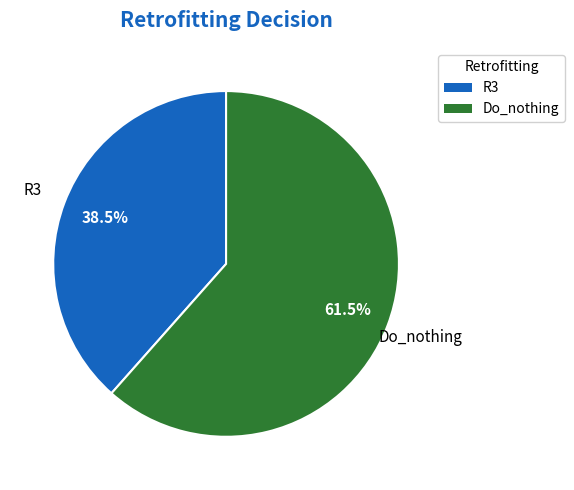

True or false: R3 accounts for 30% of the total.

False